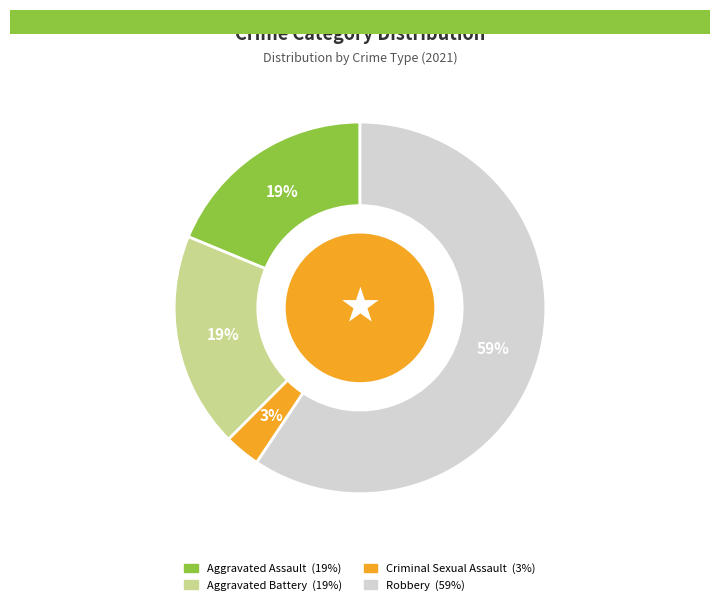

What is the largest slice in the pie chart?

Robbery